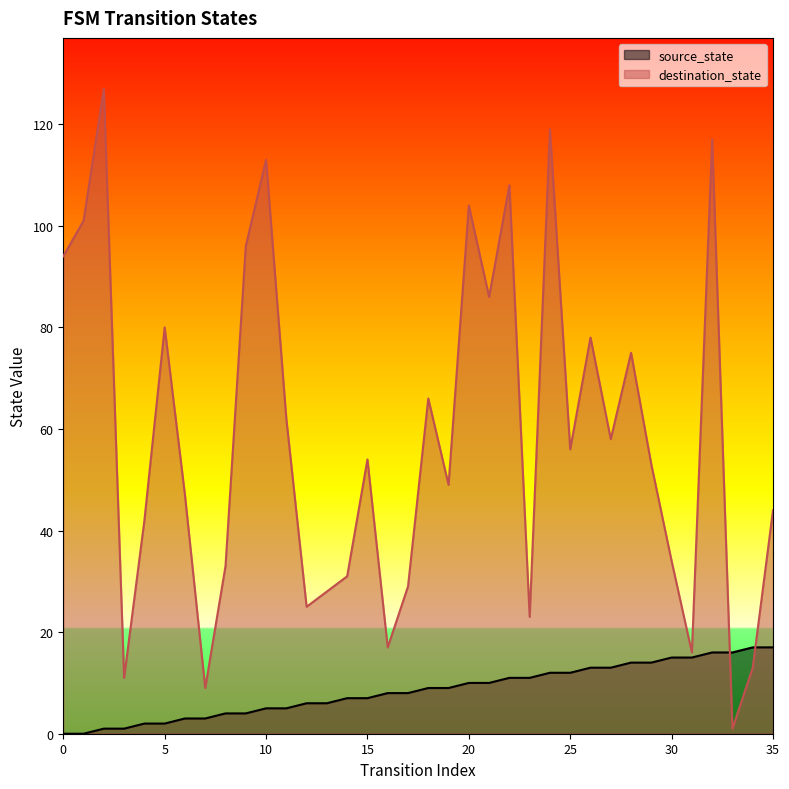

What is the difference between the highest and lowest values at 29?

39